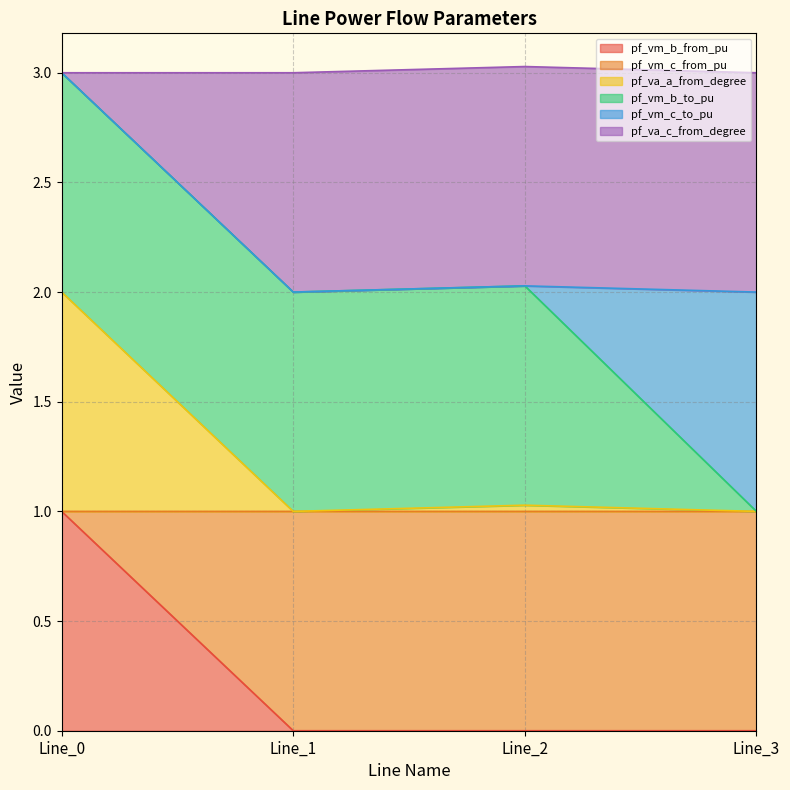

What is the total value across all series at Line_0?

3.0